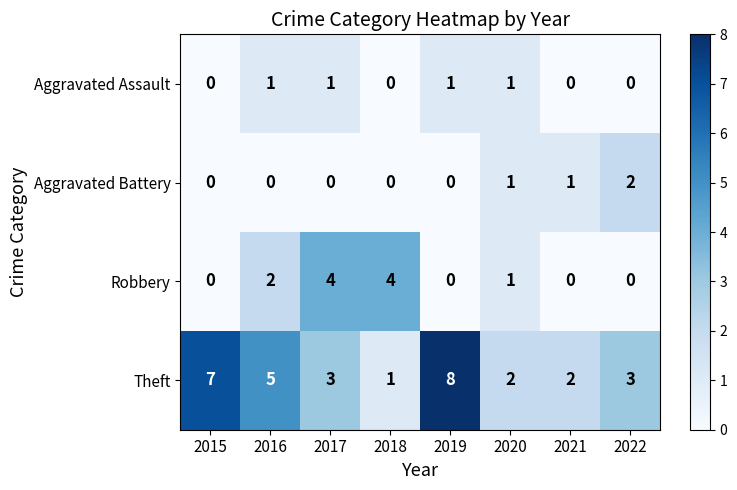

What is the difference between the highest and lowest values at 2022?

3